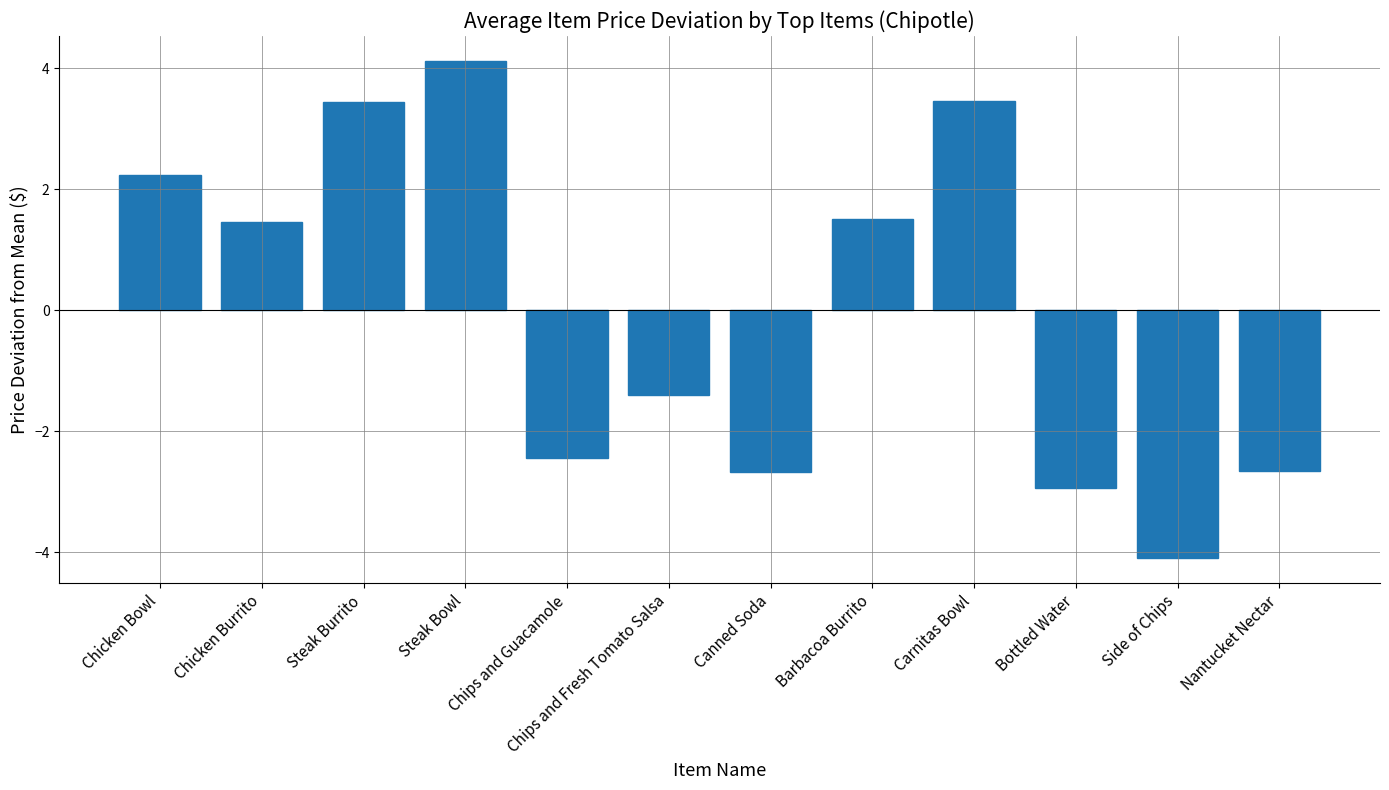

True or false: the data shows 4.1 at Steak Bowl.

True